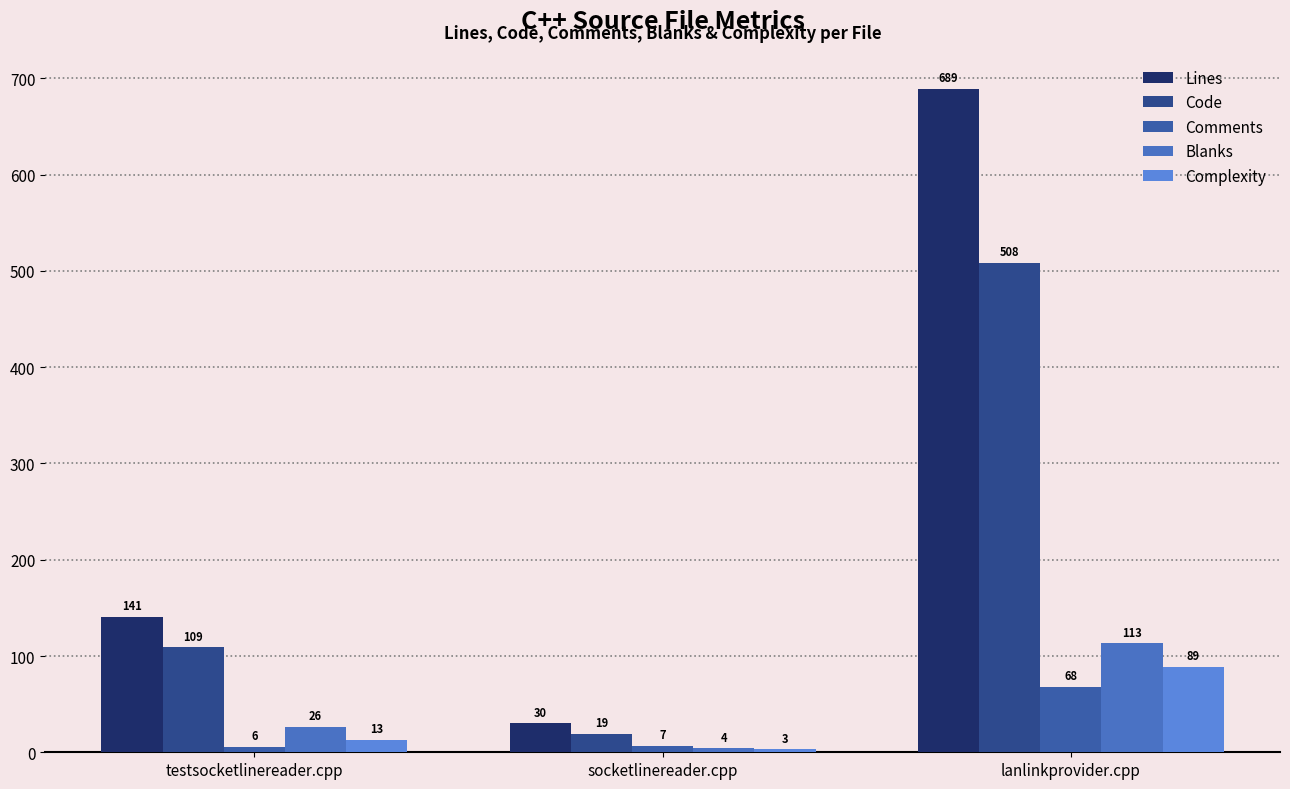

How many categories are shown in the chart?

3